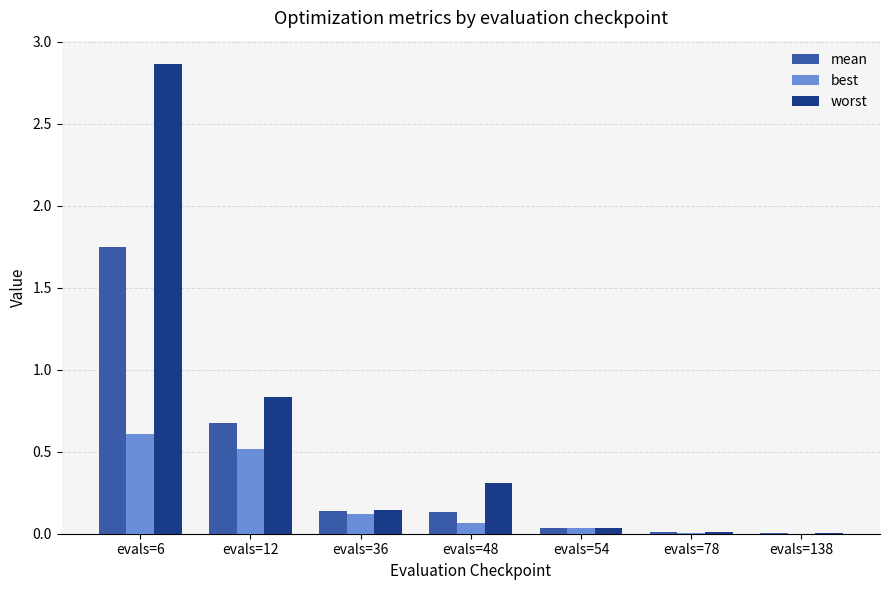

At which category does the chart reach its peak across all series?

evals=6